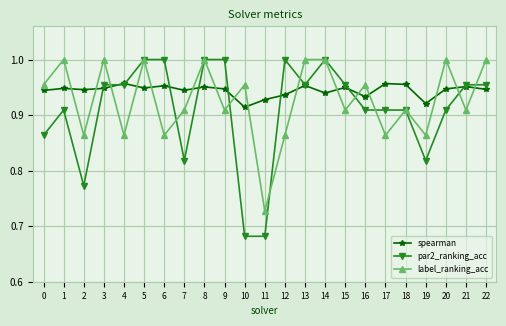

What is the total value across all series at 0?

2.8